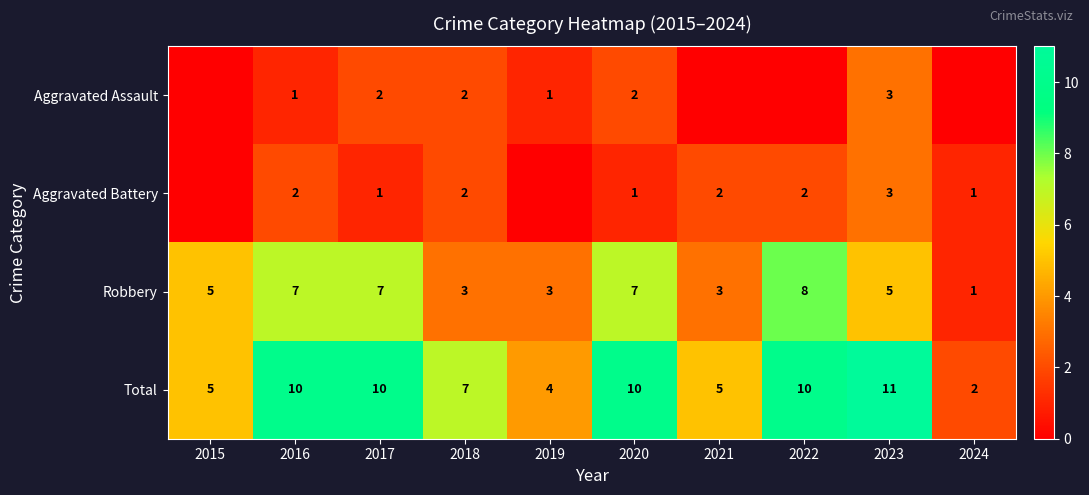

What is the spread (max minus min) of values at 2017?

9